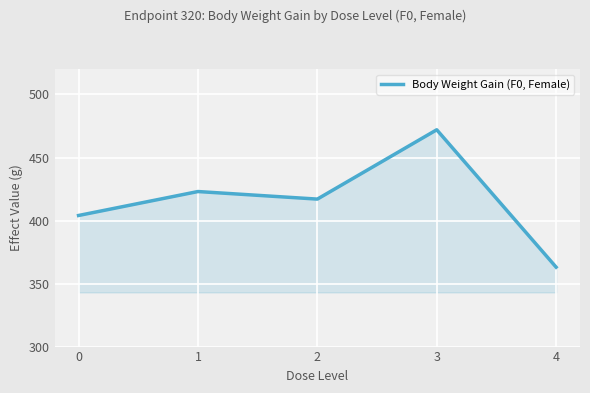

At which category does the chart reach its peak across all series?

3